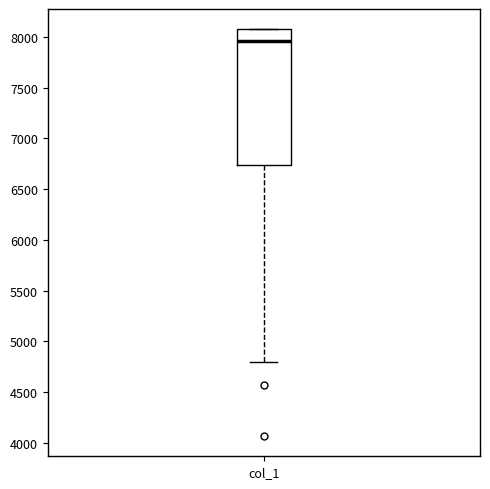

Transcribe this box plot: give where the median line is, the range the box spans, and where the two whiskers end, as read against the y-axis. The values are not printed on the chart, so give them approximately, as read against the axis.

median 7950, box 6750 to 8100, whiskers 4800 to 8100